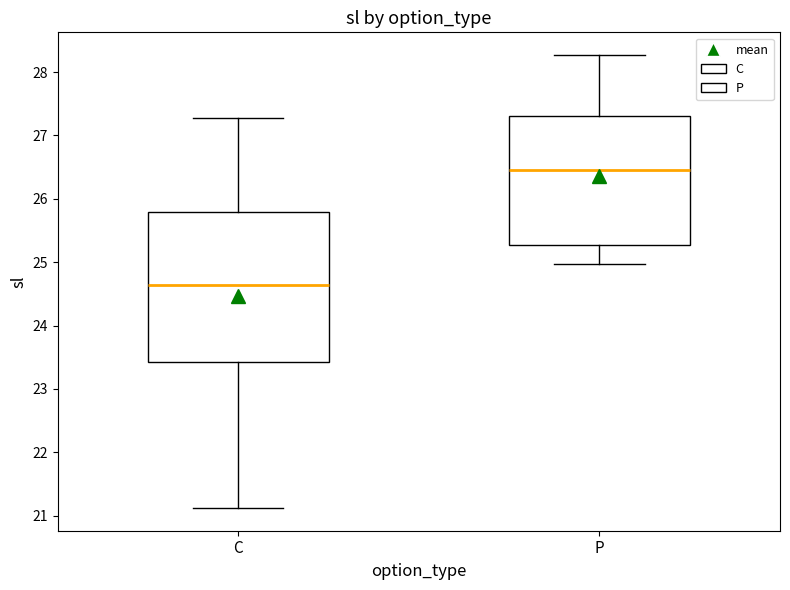

Reading left to right, transcribe this box plot: for each box, give where its median line is, the range the box spans, and where its two whiskers end, as read against the y-axis. The values are not printed on the chart, so give them approximately, as read against the axis.

C: median 24.6, box 23.4 to 25.8, whiskers 21.1 to 27.3
P: median 26.5, box 25.3 to 27.3, whiskers 25.0 to 28.3